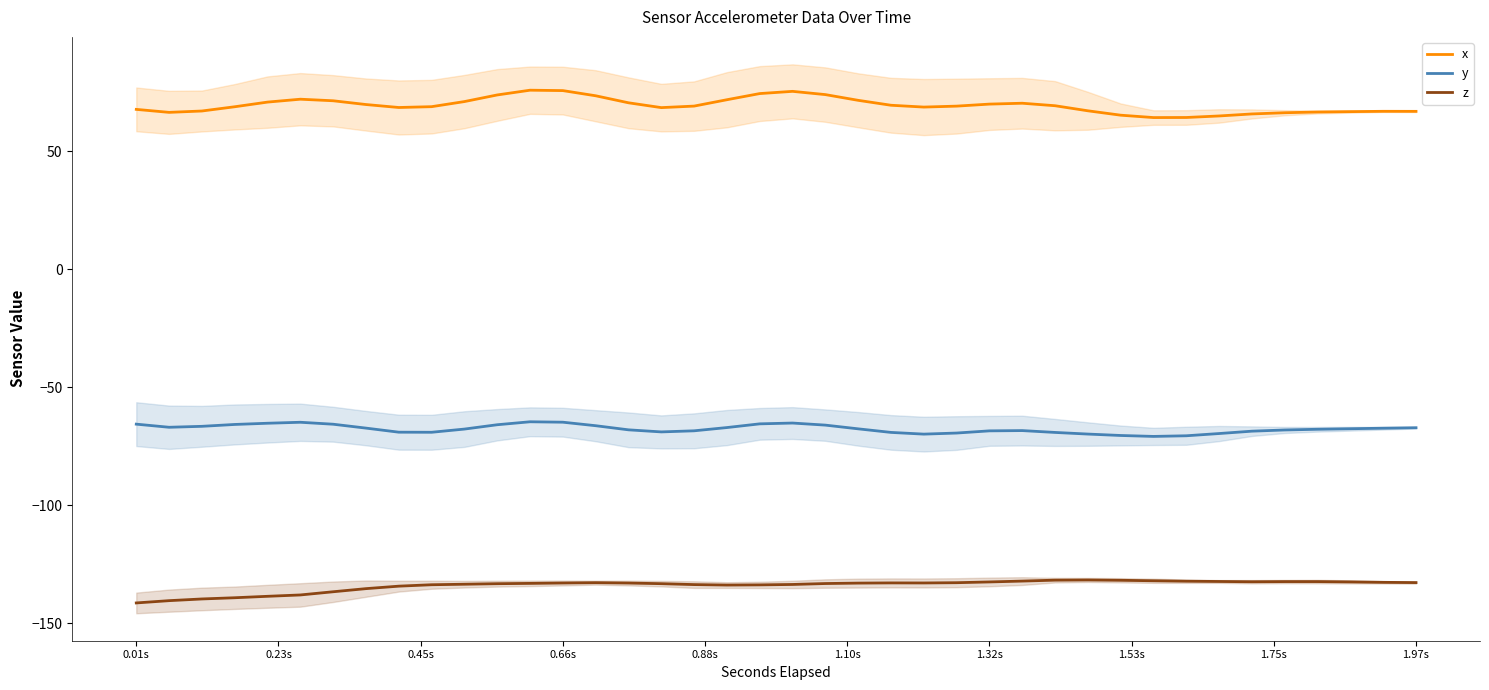

How many interior local peaks does the x series have?

5